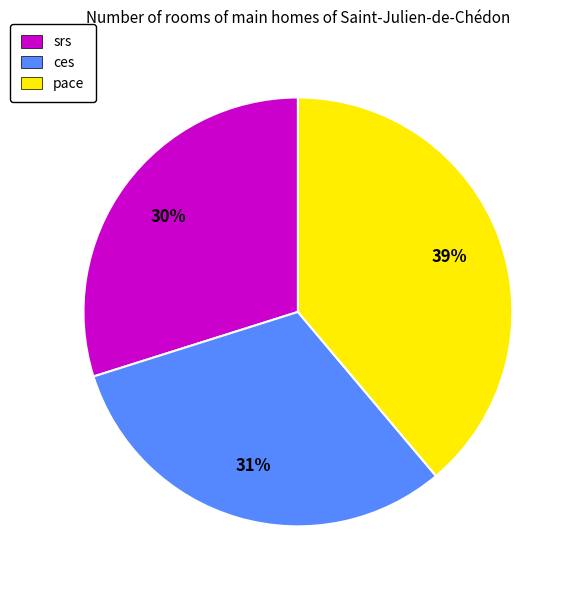

How many slices are in this pie chart?

3